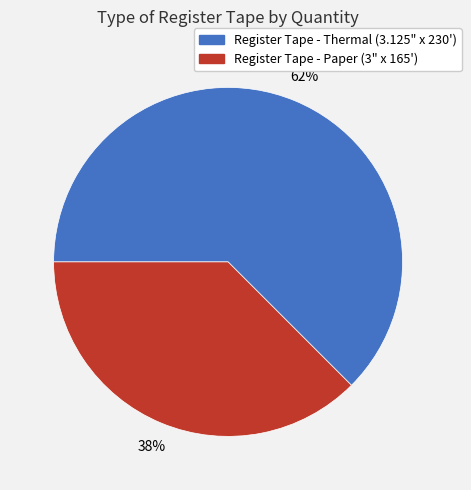

Which slice is the smallest?

Register Tape - Paper (3" x 165')